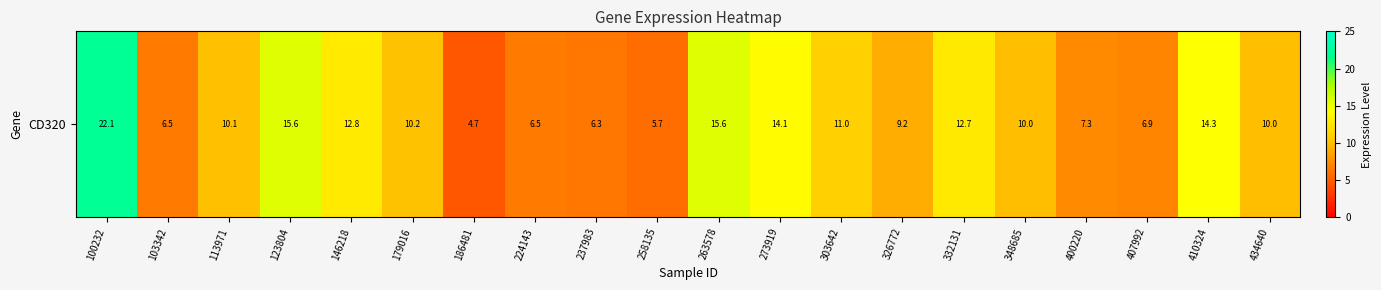

Rank the categories by value from highest to lowest.

100232, 123804, 263578, 410324, 273919, 146218, 332131, 303642, 179016, 113971, 348685, 434640, 326772, 400220, 407992, 103342, 224143, 237983, 258135, 186481